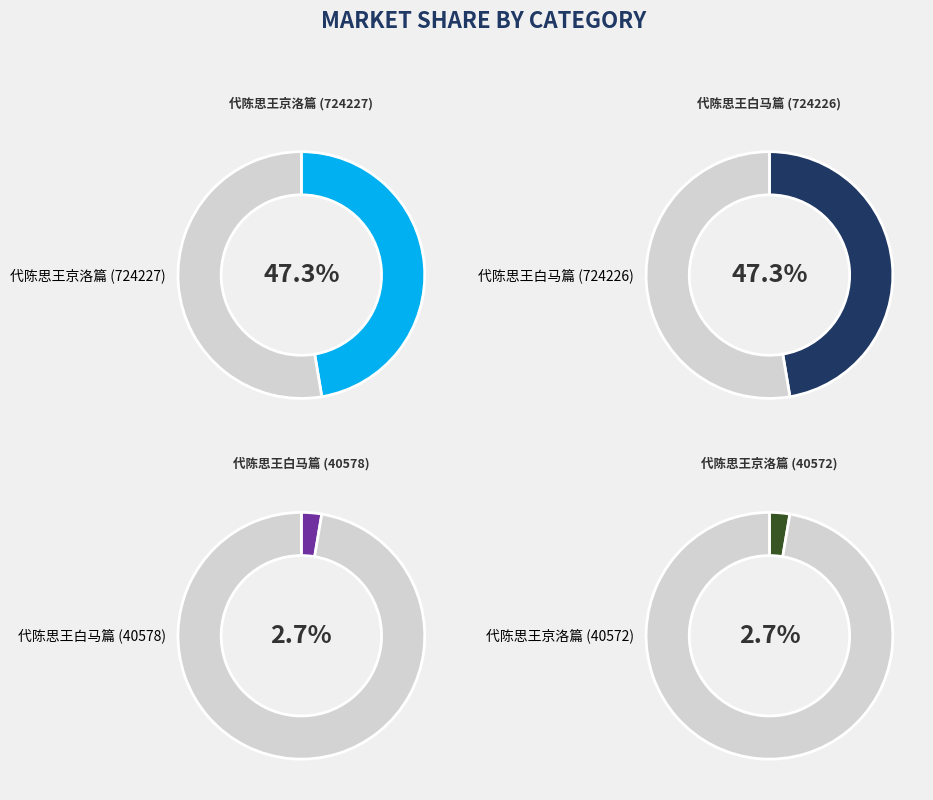

To the nearest percent, what portion does 代陈思王白马篇 (724226) represent?

47%